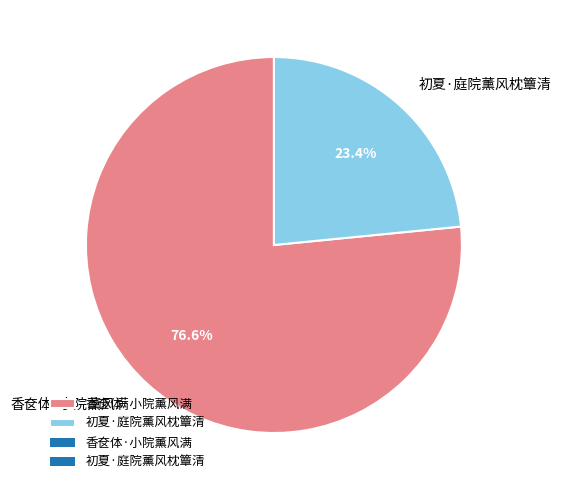

Between 香奁体·小院薰风满 and 初夏·庭院薰风枕簟清, which is larger?

香奁体·小院薰风满